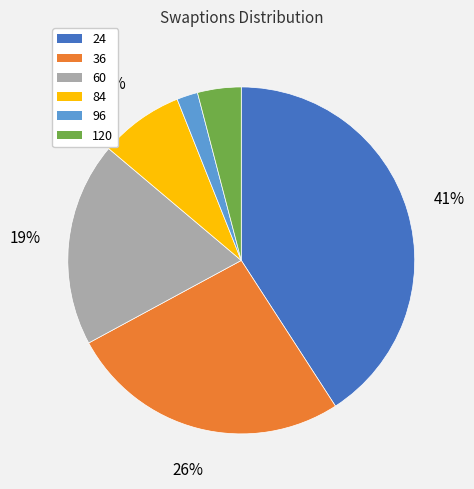

Rank the categories by value from lowest to highest.

96, 120, 84, 60, 36, 24